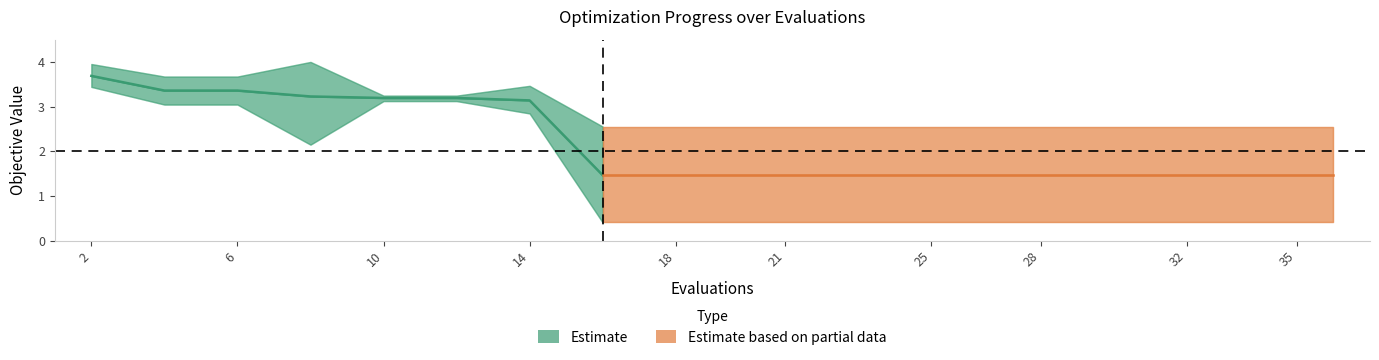

What is the approximate value of mean at 30?

1.5